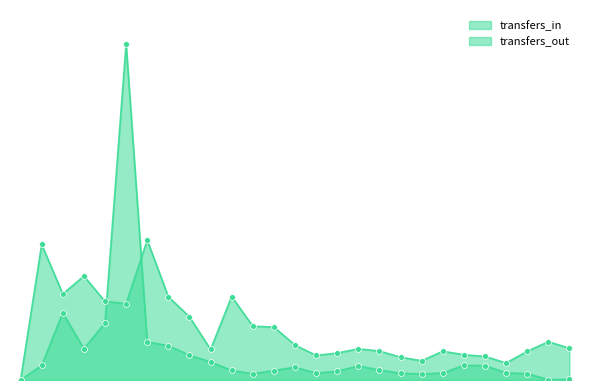

Which series reaches the minimum Y coordinate?

transfers_in